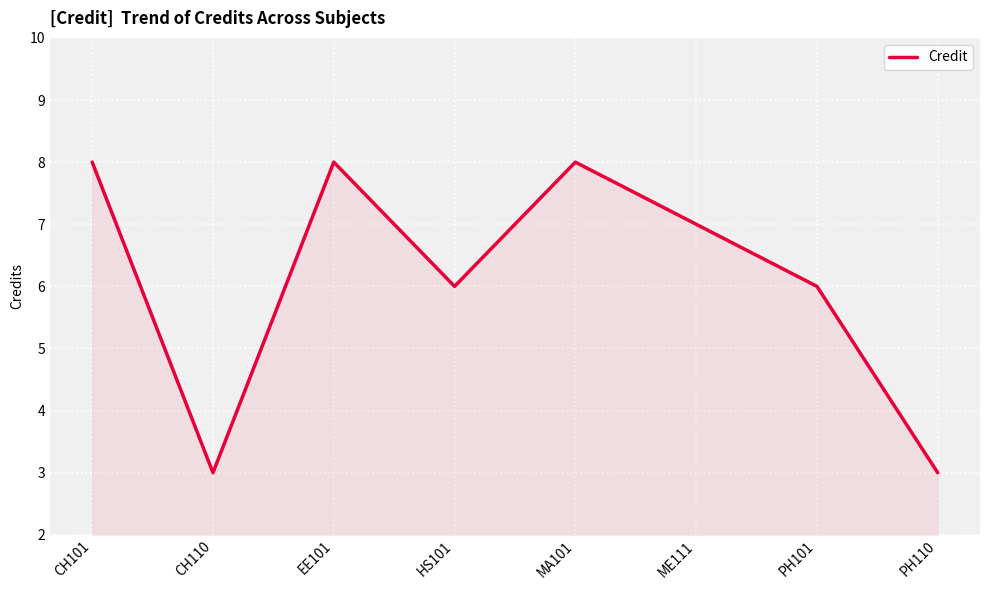

Count the number of data series in this chart.

1